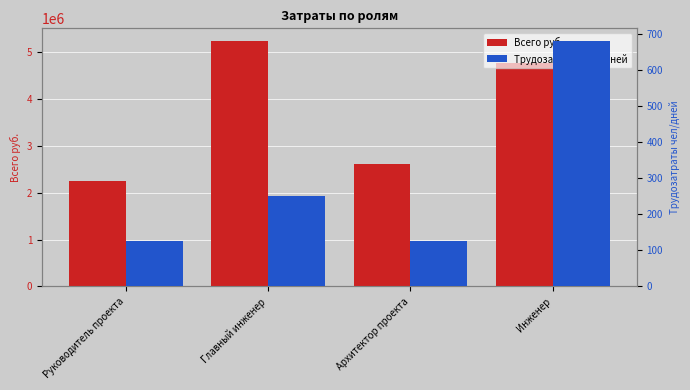

Are the bars horizontal?

No